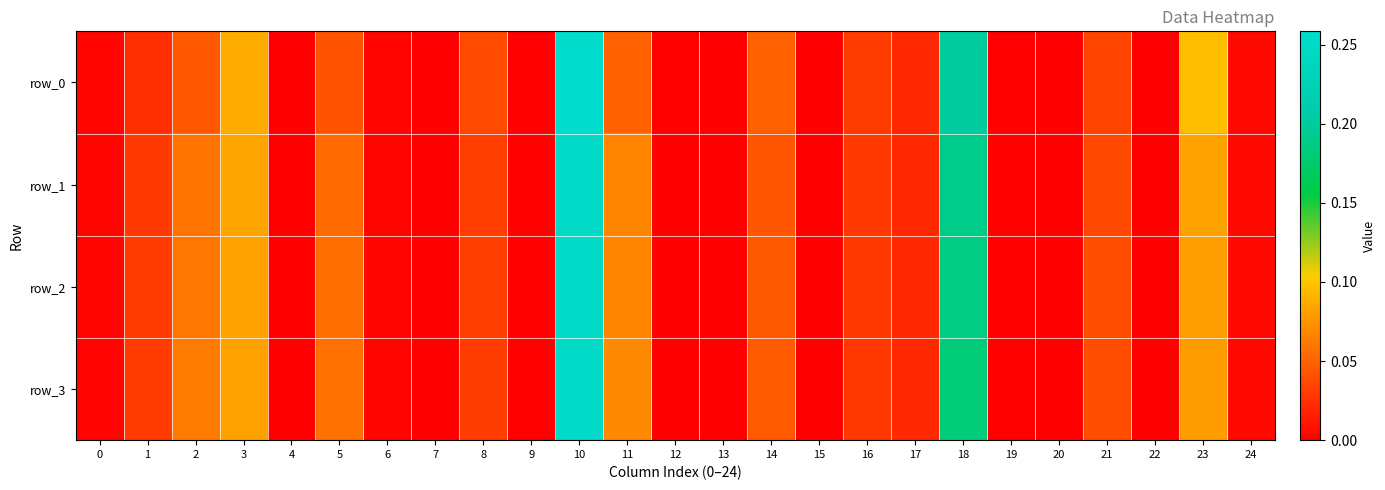

How many series are shown in this chart?

4